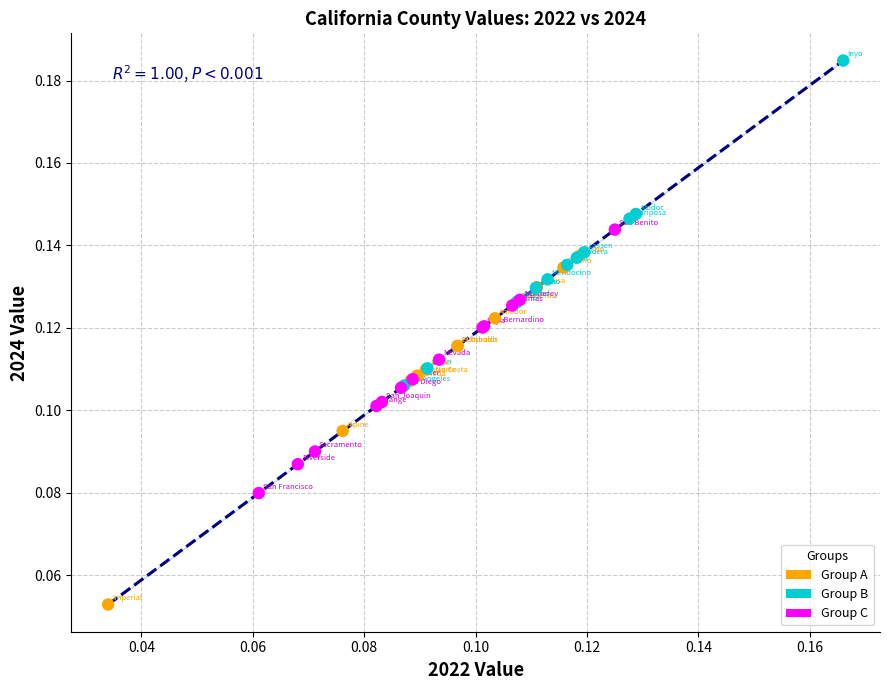

Which series reaches the maximum Y coordinate?

Group B